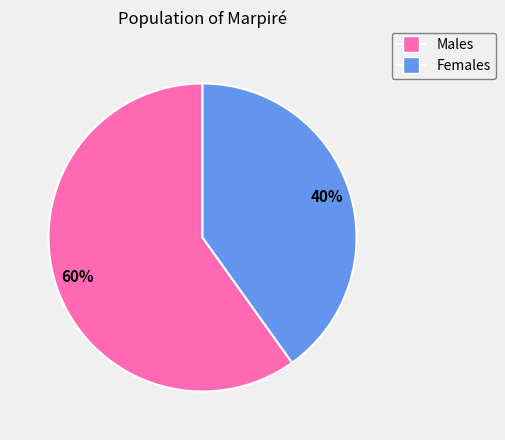

How many segments does this pie chart have?

2